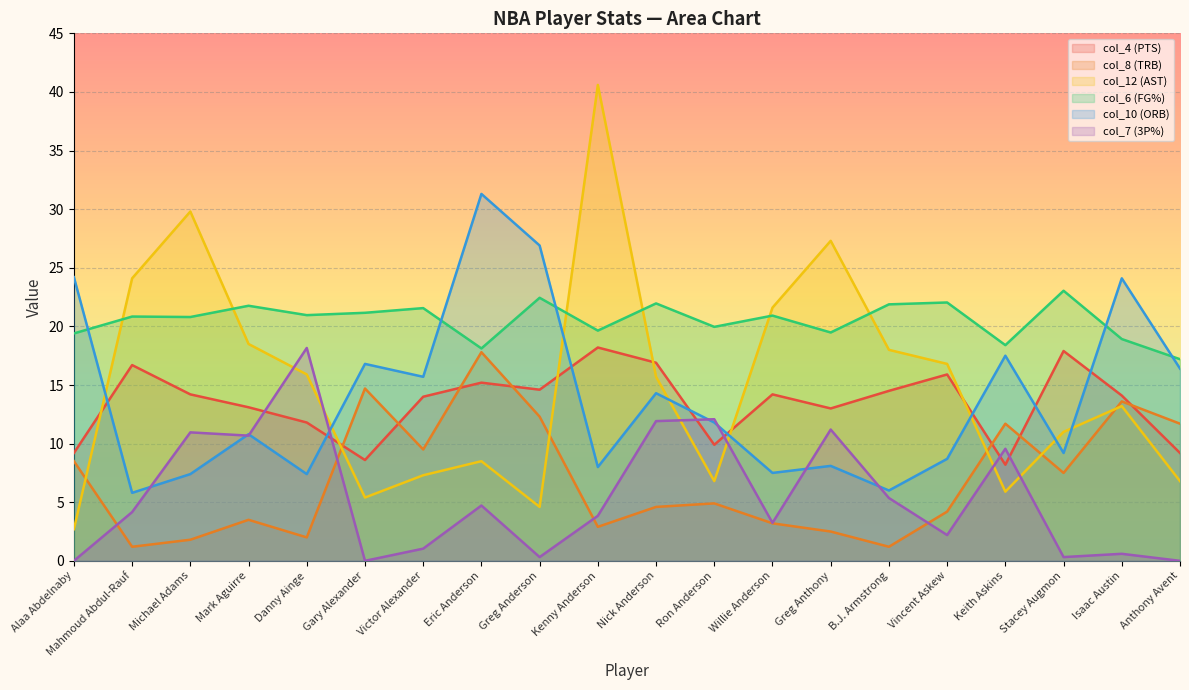

What is the approximate value of col_6 (FG%) at Stacey Augmon?

23.0